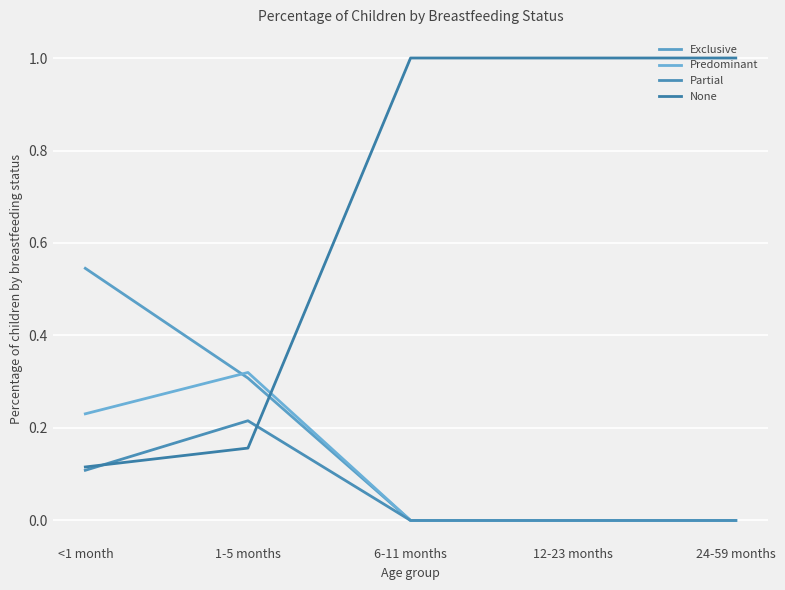

Reading left to right, extract all data points from this chart.

Exclusive: 0.5	0.3	0.0	0.0	0.0
Predominant: 0.2	0.3	0.0	0.0	0.0
Partial: 0.1	0.2	0.0	0.0	0.0
None: 0.1	0.2	1.0	1.0	1.0